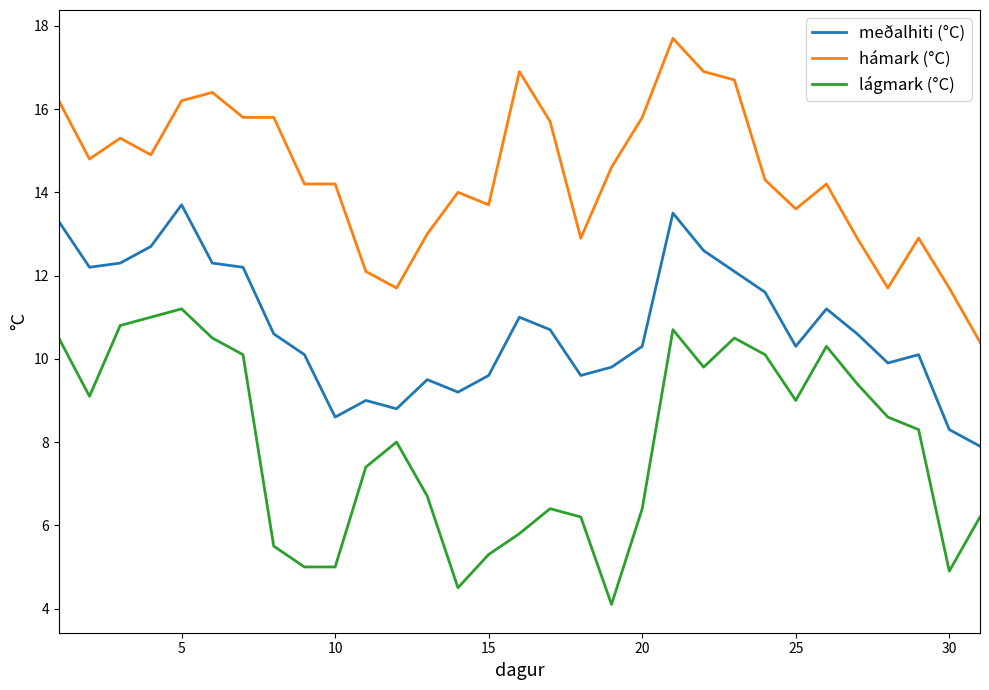

What is the difference between the maximum and minimum values in the meðalhiti (°C) series?

5.8